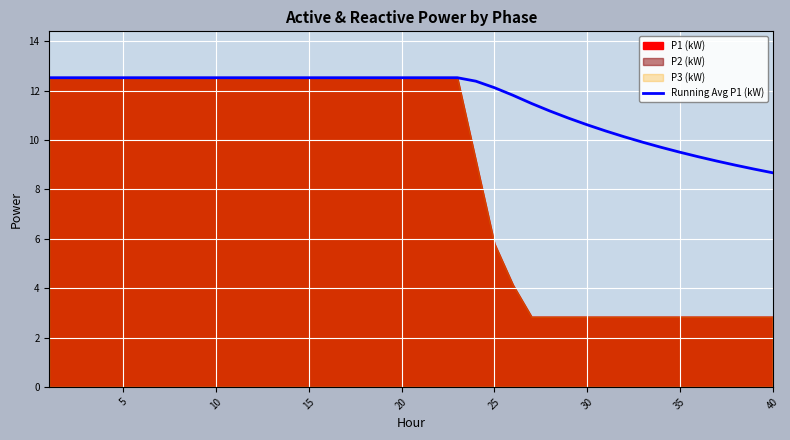

What is the lowest value of the Running Avg P1 (kW) series?

8.7